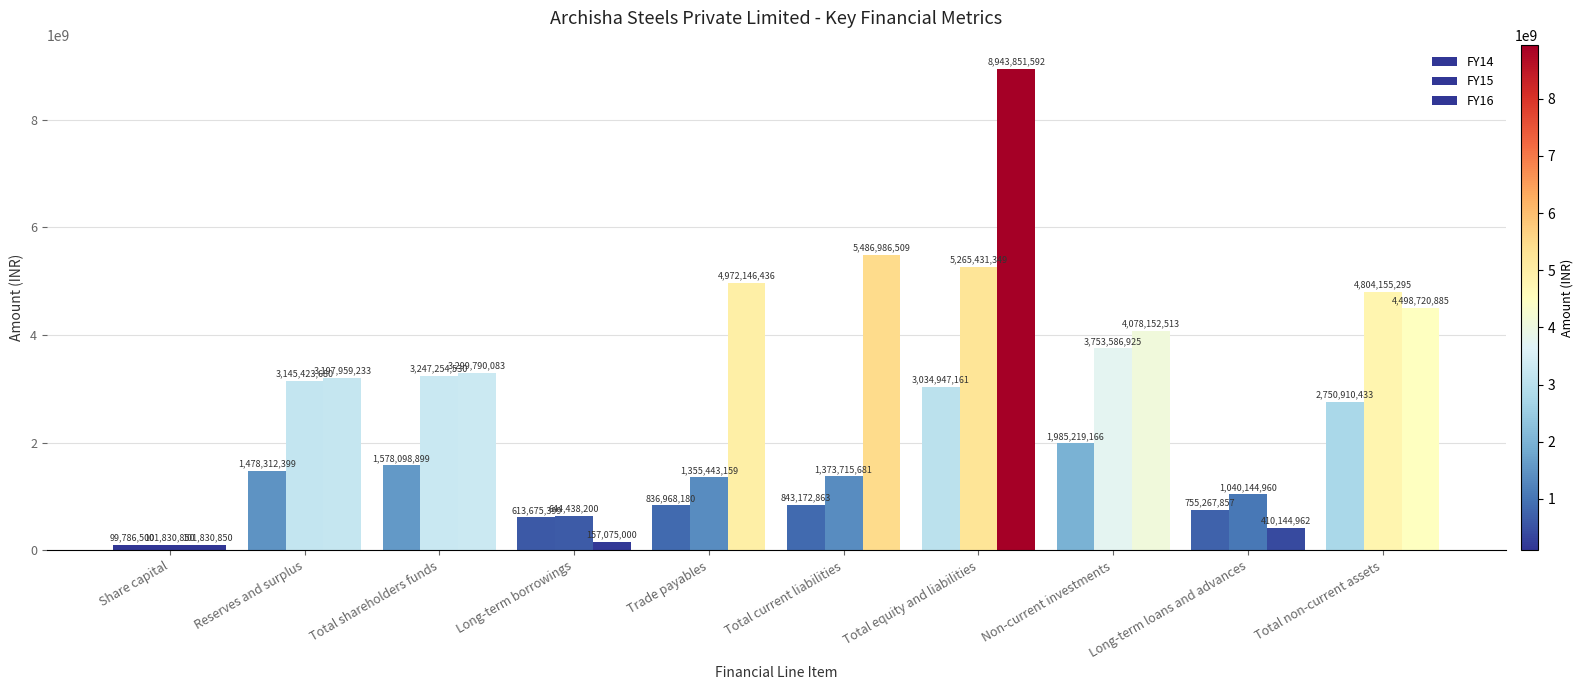

Which series has the largest total across all categories?

FY16